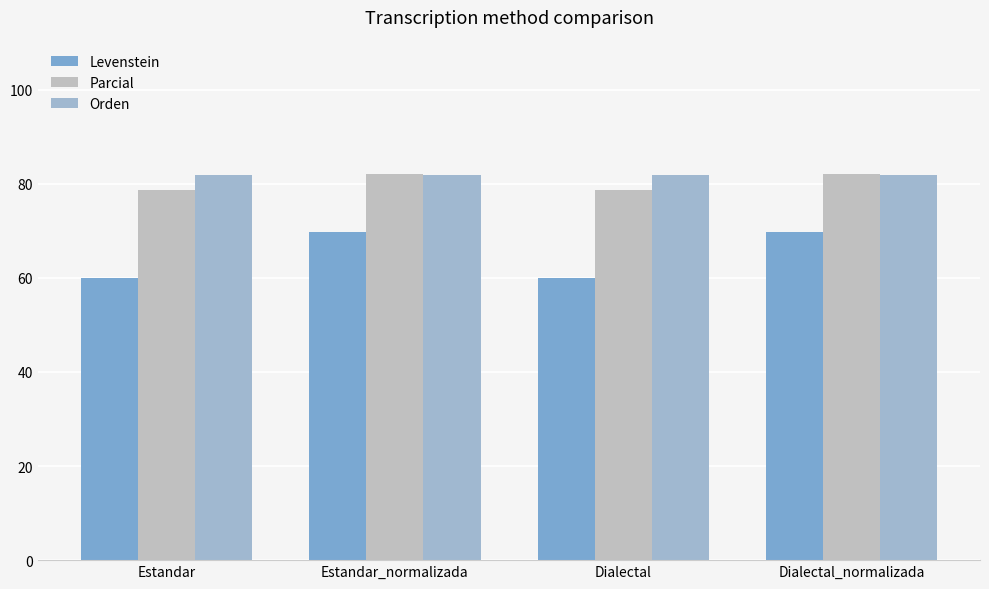

Where does the Levenstein series first go above 69?

Estandar_normalizada